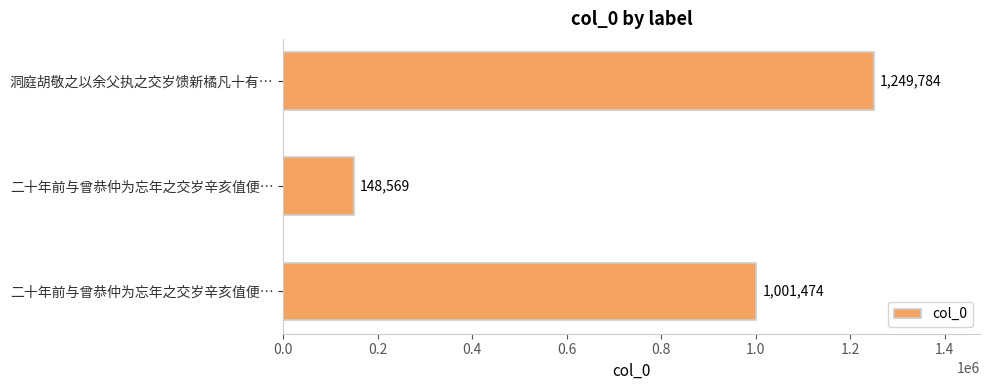

How many distinct data groups are displayed?

1